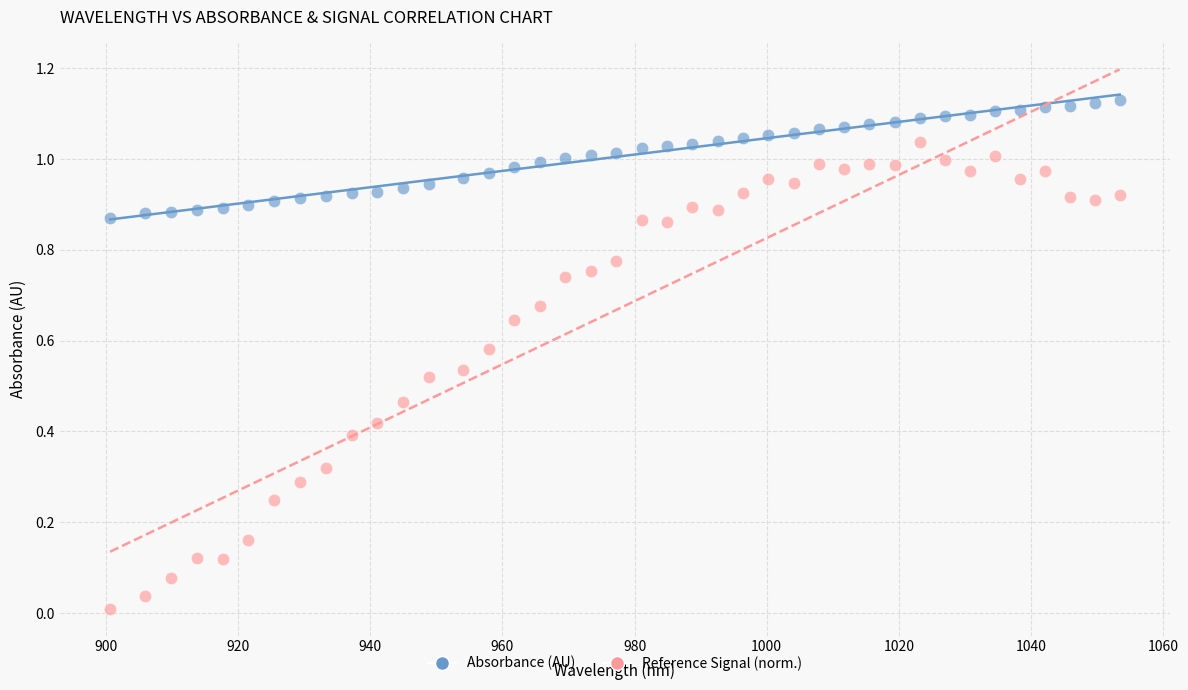

Which series has the widest spread of Y values?

Reference Signal (norm.)